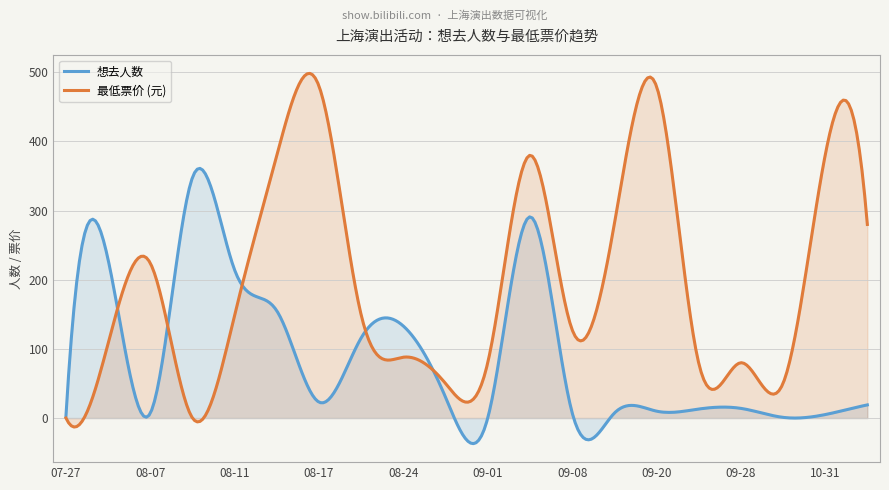

Where does the 想去人数 series first go above 19?

2024-08-03